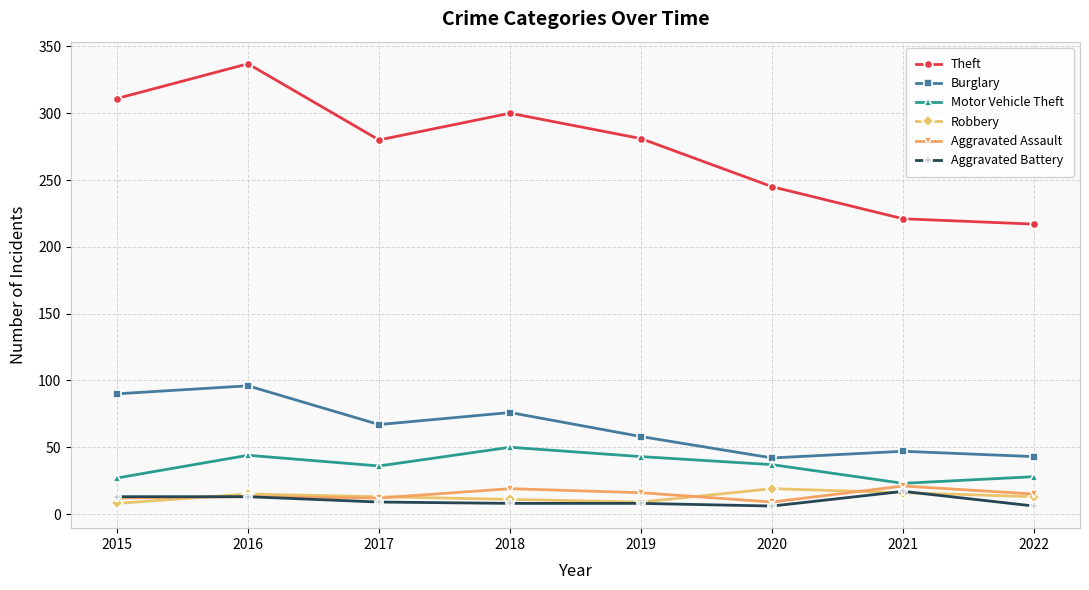

How many data points in Theft are less than 281?

4